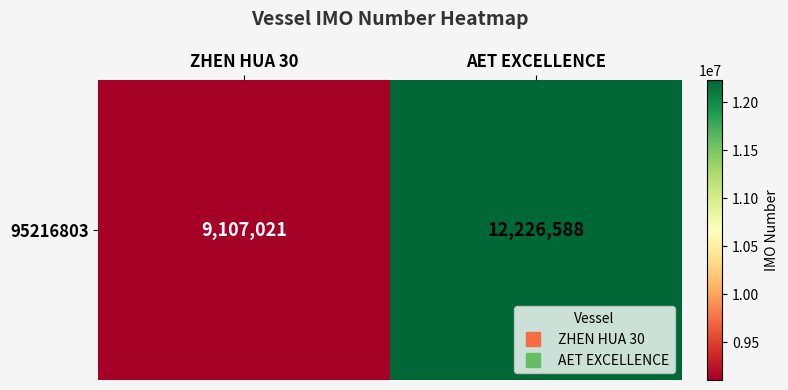

What is the sum of all values?

21333609